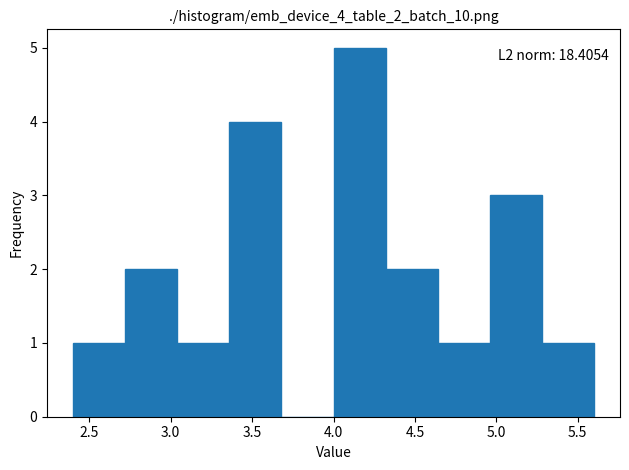

Which range on the x-axis has the tallest bar?

4.00 to 4.32